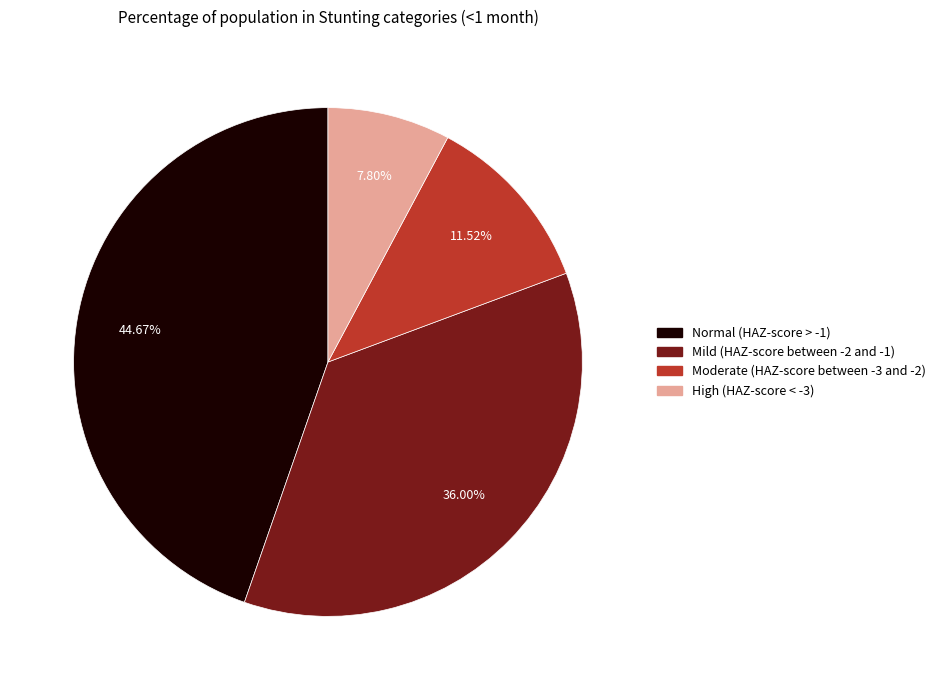

Is the sum of Moderate (HAZ-score between -3 and -2) and Mild (HAZ-score between -2 and -1) greater than half?

No